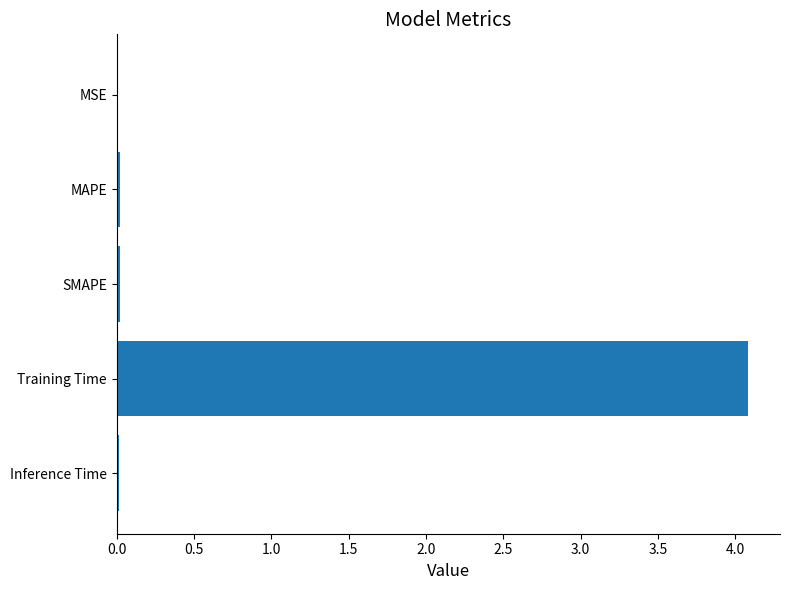

What is the sum of all values?

4.1